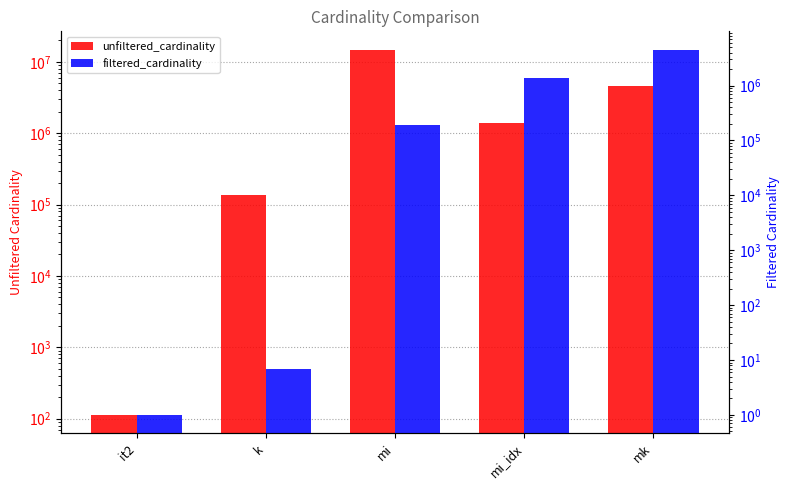

What is the maximum value for unfiltered_cardinality?

14835720